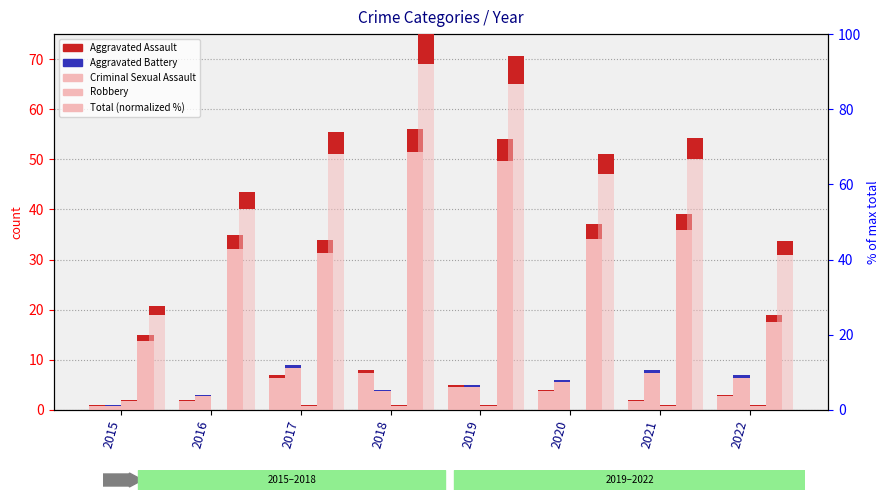

Between 2016 and 2019, which series saw the biggest shift?

Total (normalized %)